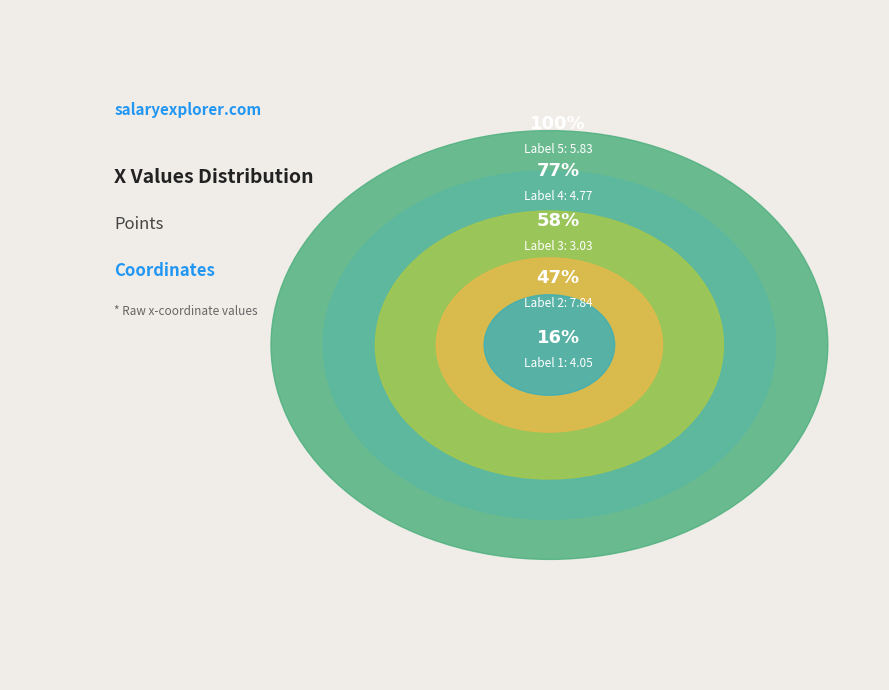

Which slice is the largest?

2